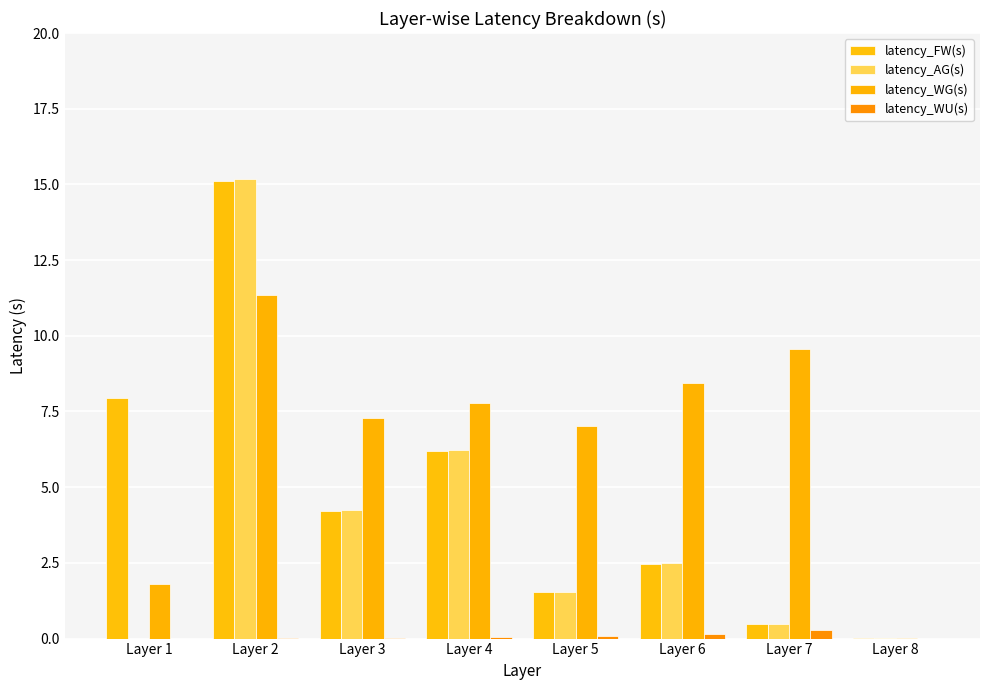

Which series has the largest range (max minus min)?

latency_AG(s)